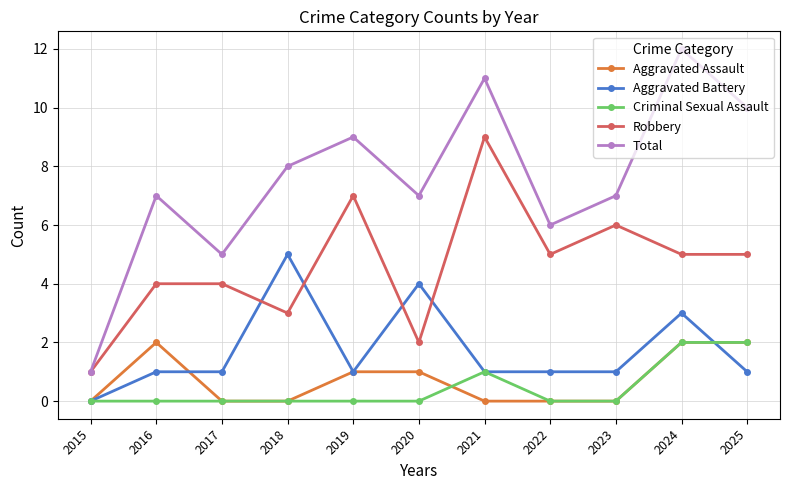

True or false: Robbery has more than 1 points higher than both neighbors.

True